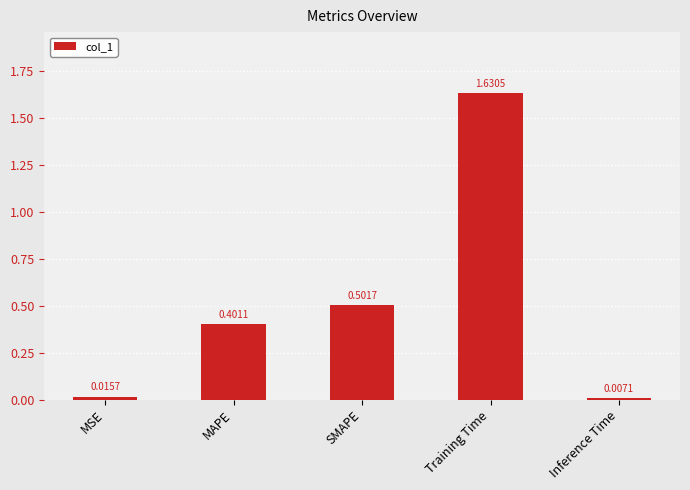

What is the sum of all values?

2.6